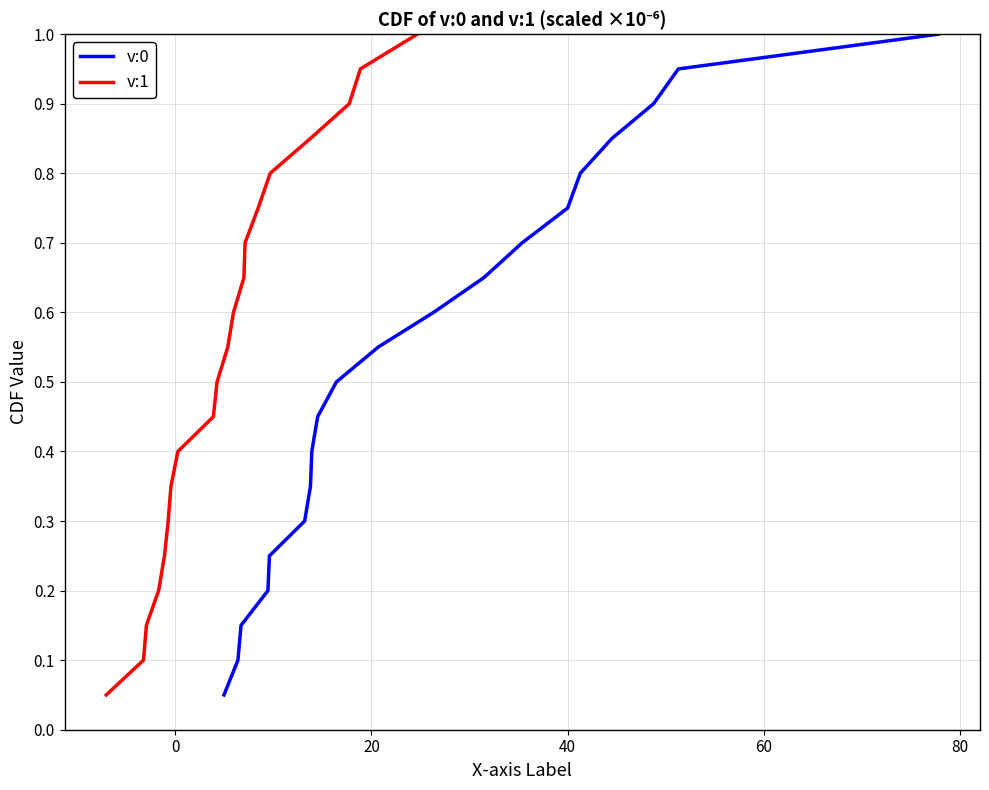

What is the maximum value for v:0?

1.0